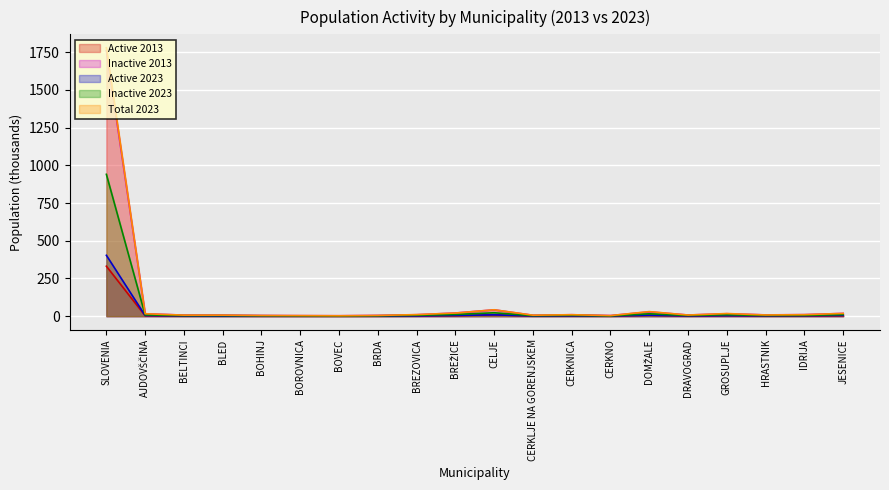

Which has a higher value, AJDOVŠČINA or CERKLJE NA GORENJSKEM?

AJDOVŠČINA